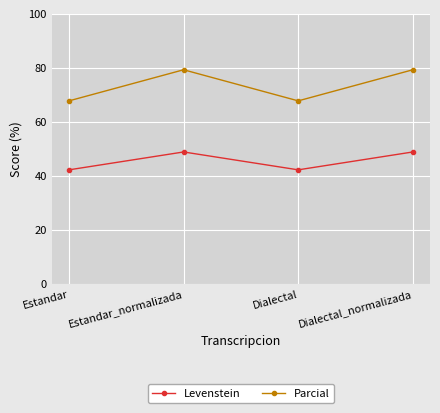

Is the value of Parcial at Estandar greater than the value of Levenstein at Estandar?

Yes